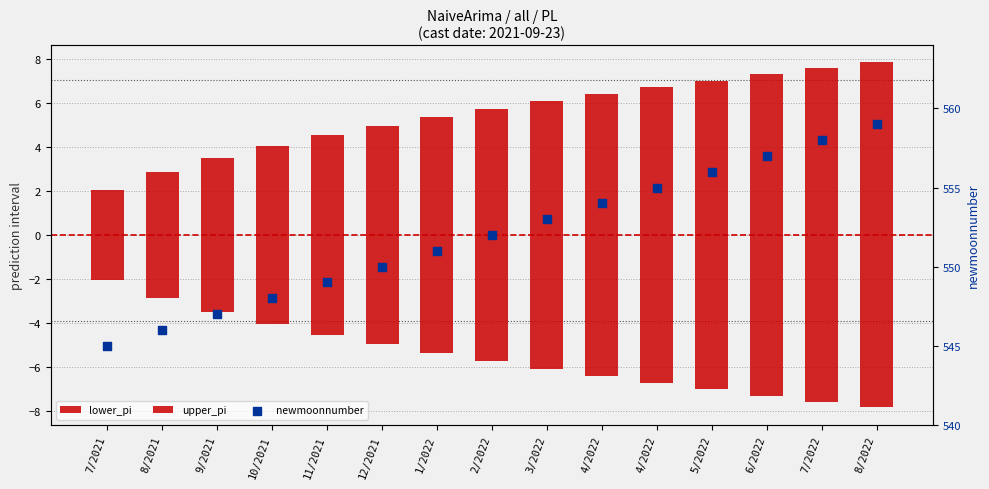

What are all the series names shown in the legend?

lower_pi, upper_pi, newmoonnumber